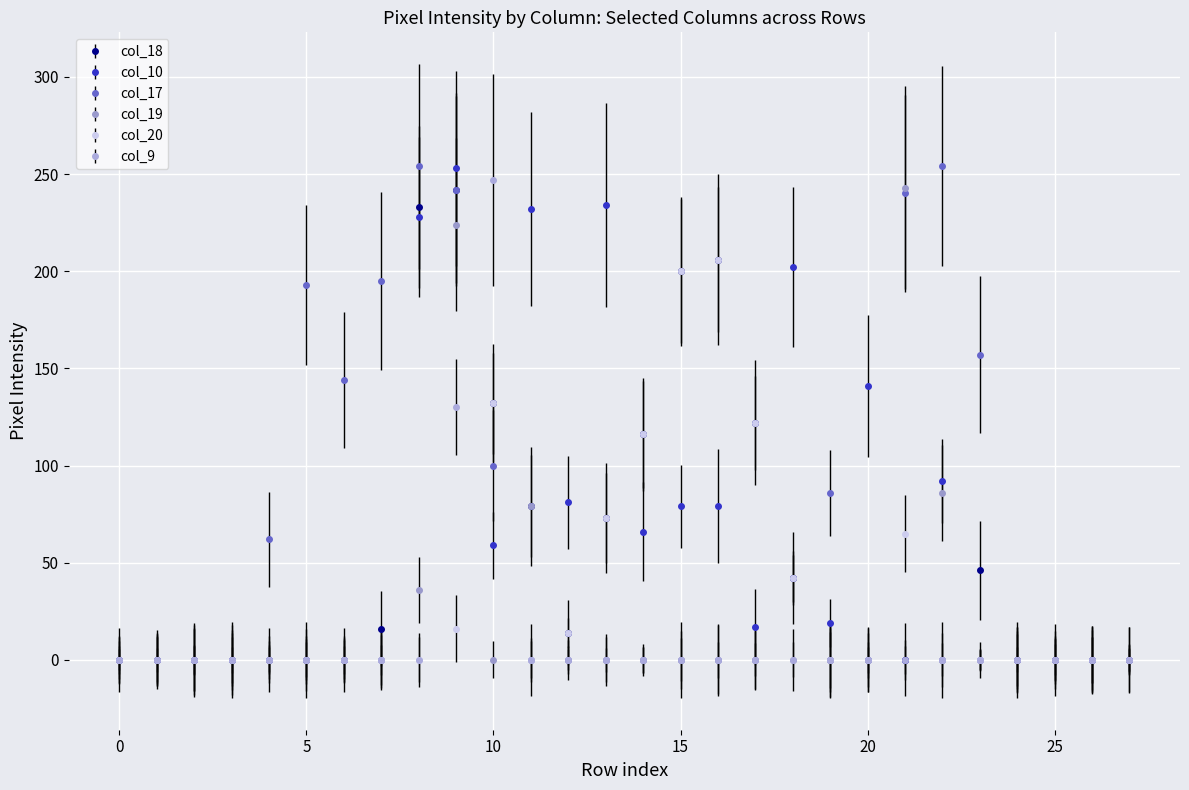

True or false: col_10 has more than 1 interior local peaks.

True